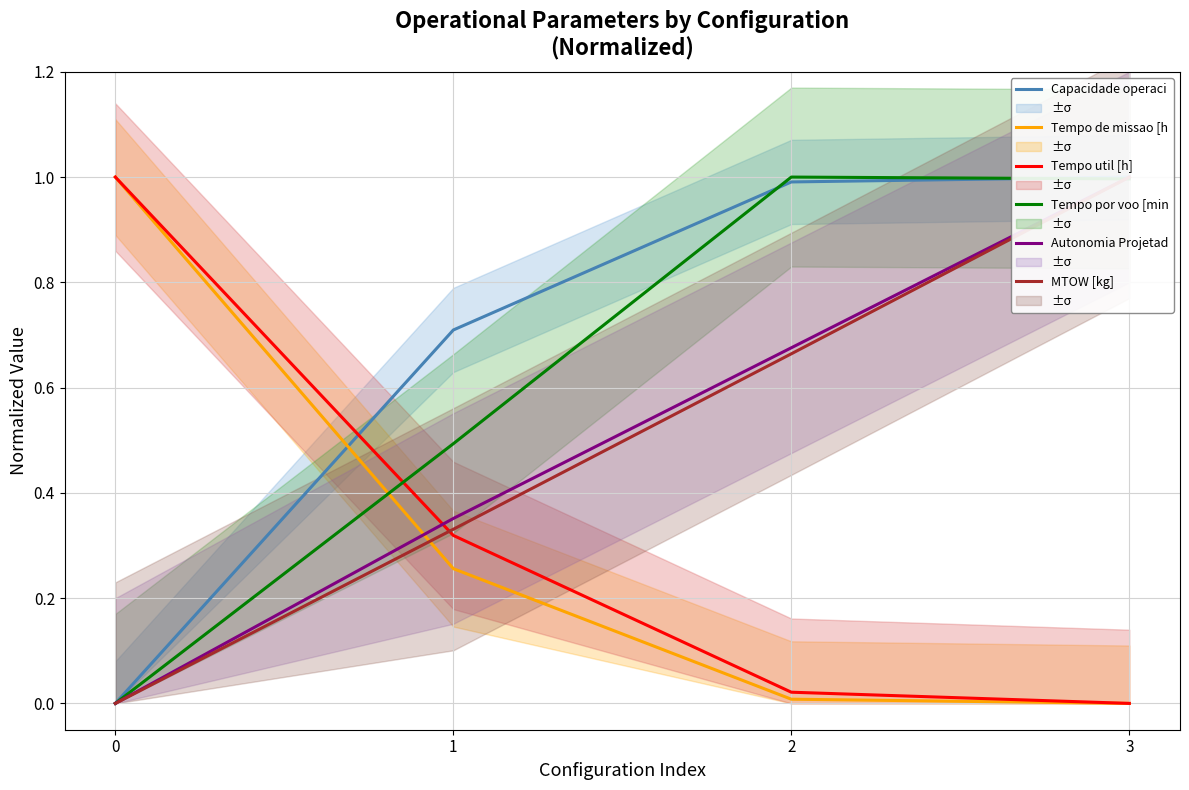

The value of Capacidade operaci at 2 is 0.2. True or false?

False